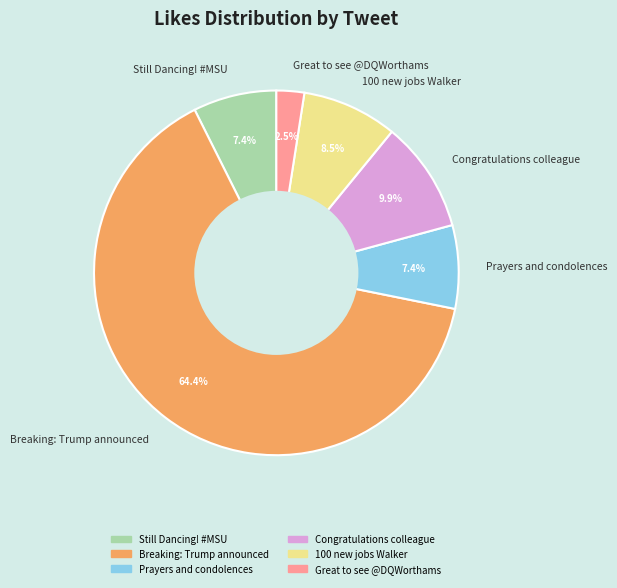

Is the sum of 100 new jobs Walker and Prayers and condolences greater than half?

No